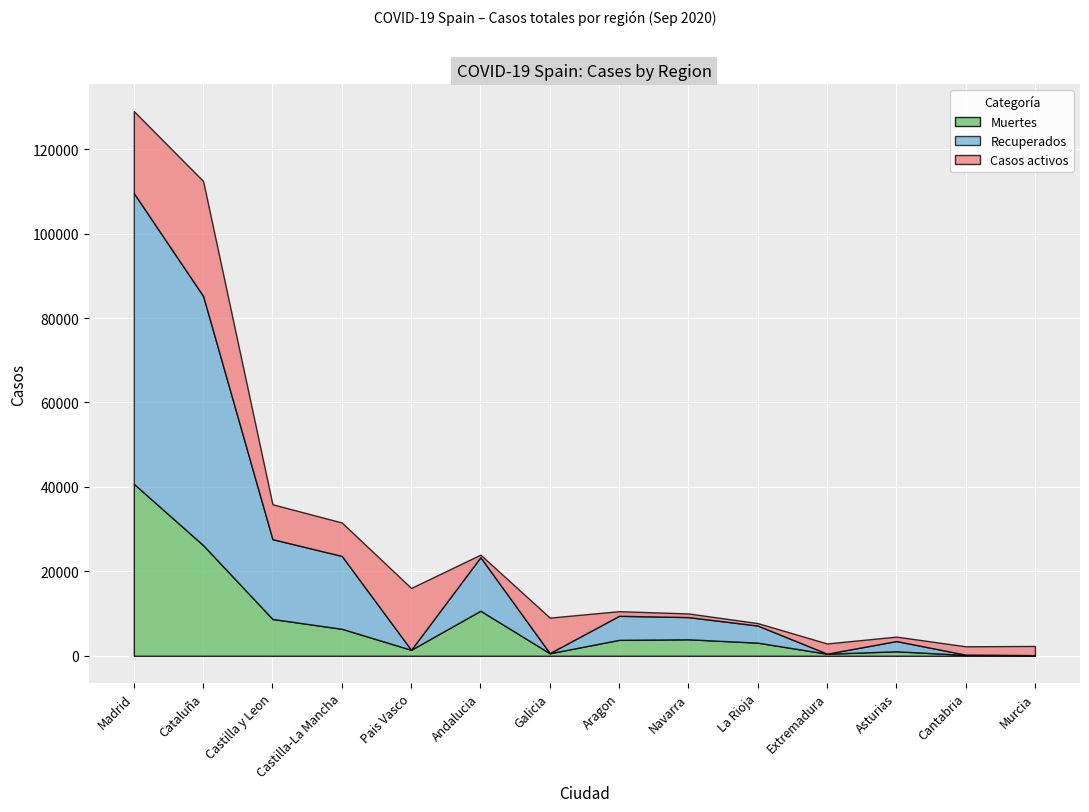

True or false: Casos activos and Recuperados intersect in this chart.

True